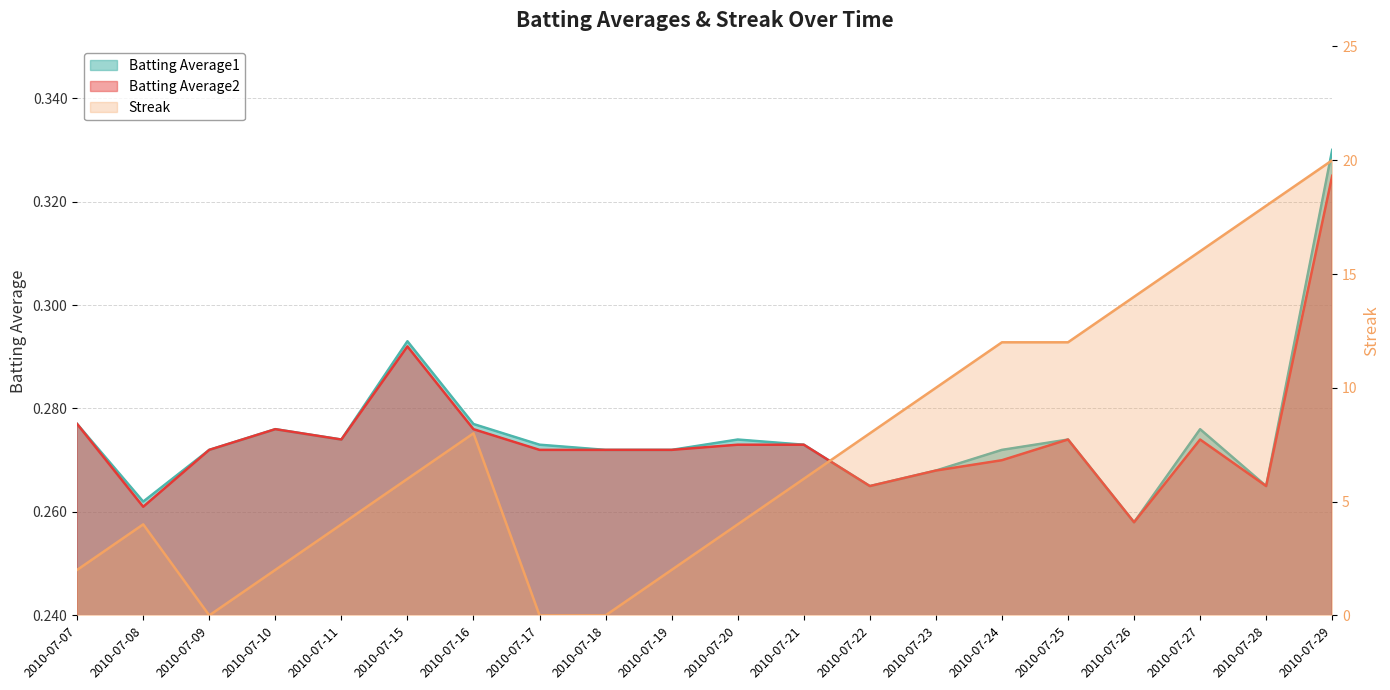

What is the sum of the Streak values at 2010-07-24 and 2010-07-28?

30.0